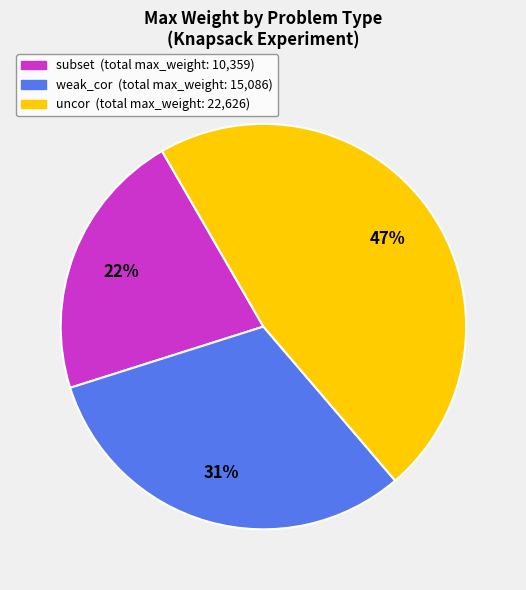

How many segments does this pie chart have?

3